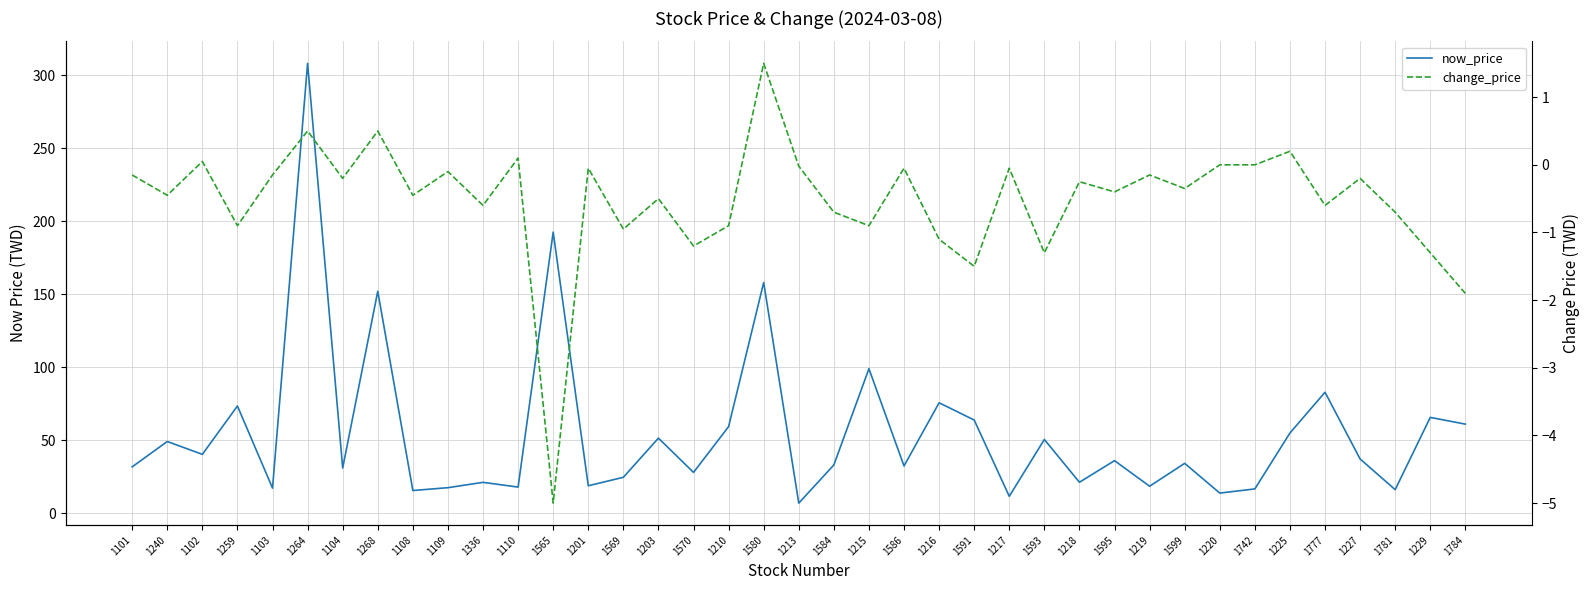

Reading left to right, extract all data points from this chart.

now_price: 31.9	49.2	40.4	73.5	17.3	308.0	31.1	152.0	15.7	17.6	21.2	18.0	192.5	18.9	24.7	51.5	28.1	59.4	158.0	7.0	33.1	99.0	32.5	75.7	63.9	11.7	50.6	21.3	36.1	18.6	34.2	13.9	16.8	55.0	82.9	37.2	16.2	65.7	61.1
change_price: -0.1	-0.5	0.1	-0.9	-0.1	0.5	-0.2	0.5	-0.5	-0.1	-0.6	0.1	-5.0	-0.1	-0.9	-0.5	-1.2	-0.9	1.5	-0.0	-0.7	-0.9	-0.1	-1.1	-1.5	-0.1	-1.3	-0.2	-0.4	-0.1	-0.3	0.0	0.0	0.2	-0.6	-0.2	-0.7	-1.3	-1.9